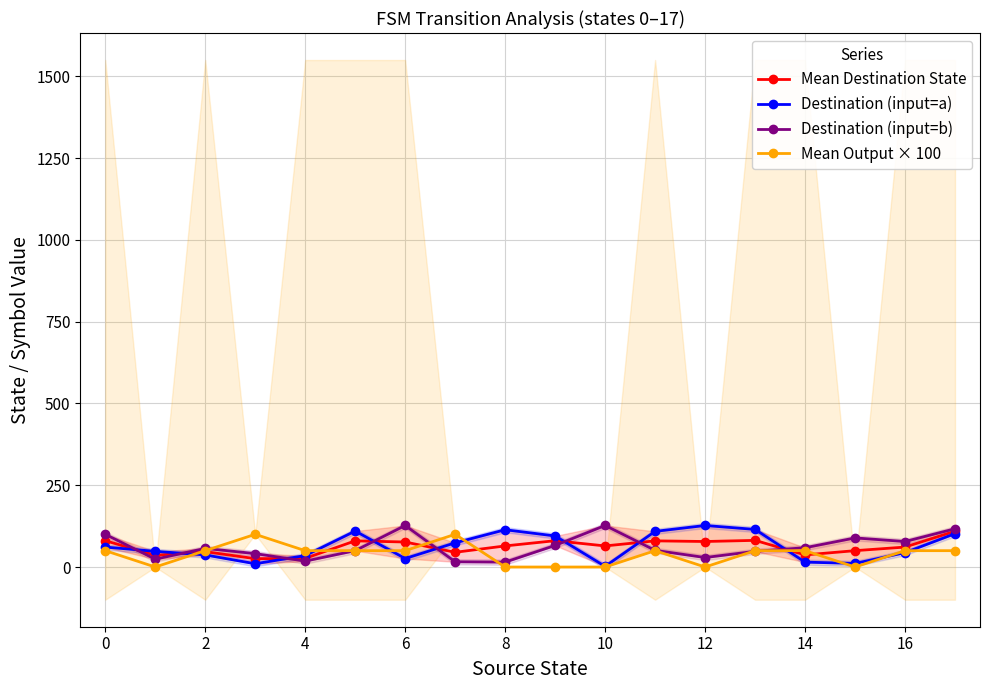

True or false: Destination (input=a) and Mean Destination State intersect in this chart.

True